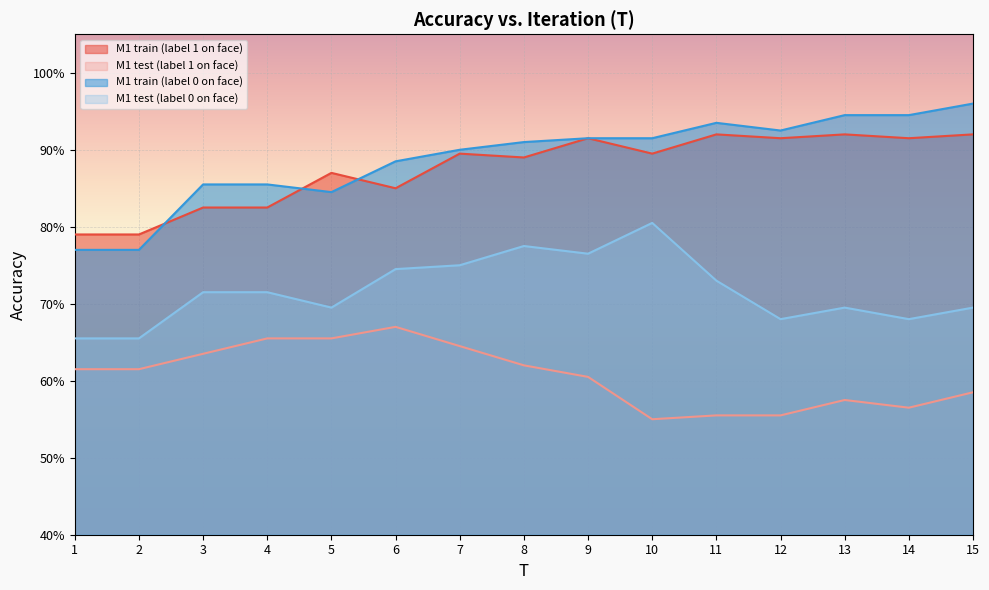

What is the difference between the M1 train (label 0 on face) values at 14 and 5?

0.1